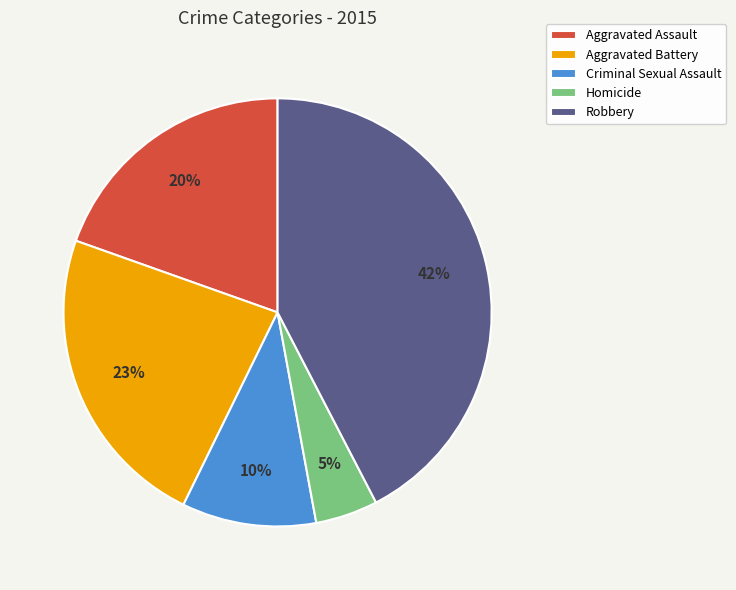

The Robbery slice represents 53% of the pie. True or false?

False